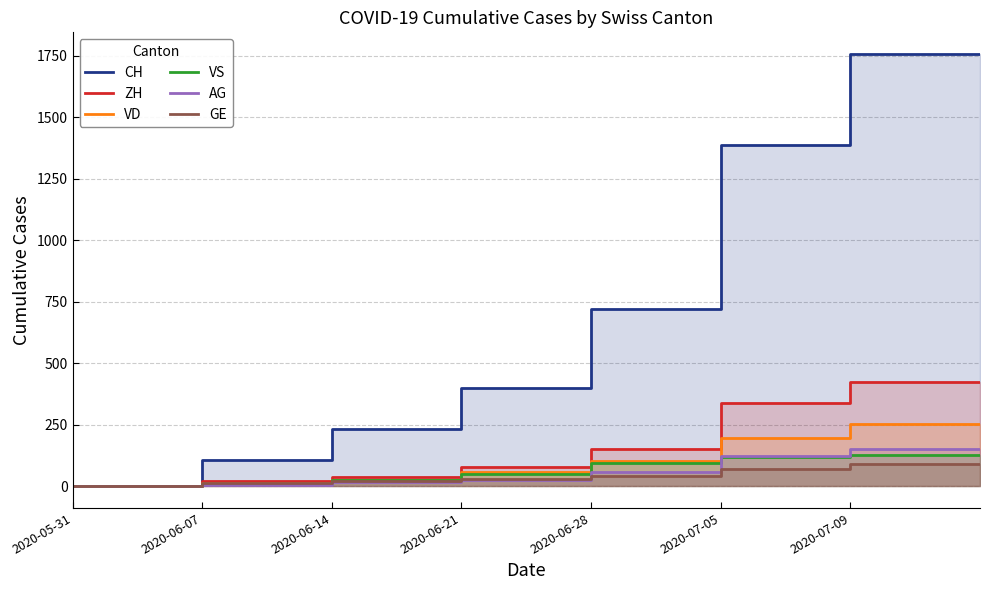

What is the value of the GE point at the 5th from the left?

44